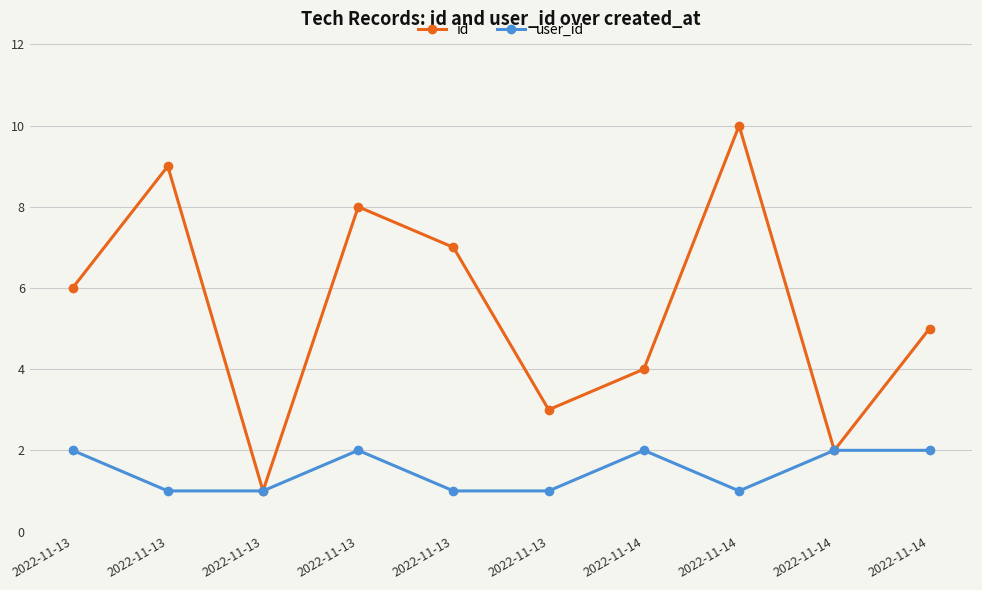

Rank the categories by user_id value from lowest to highest.

2022-11-13, 2022-11-13, 2022-11-13, 2022-11-13, 2022-11-14, 2022-11-13, 2022-11-13, 2022-11-14, 2022-11-14, 2022-11-14